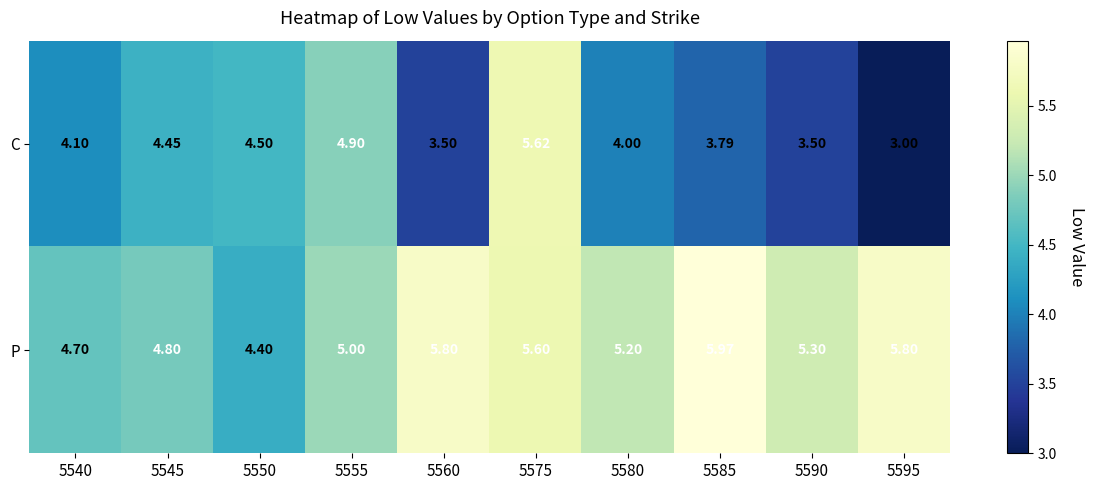

Which series has the largest range (max minus min)?

C